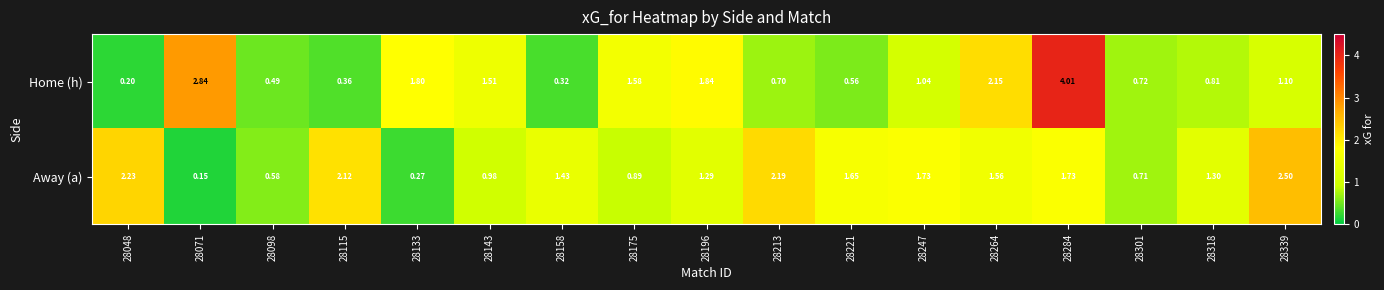

How many categories are shown in the chart?

17